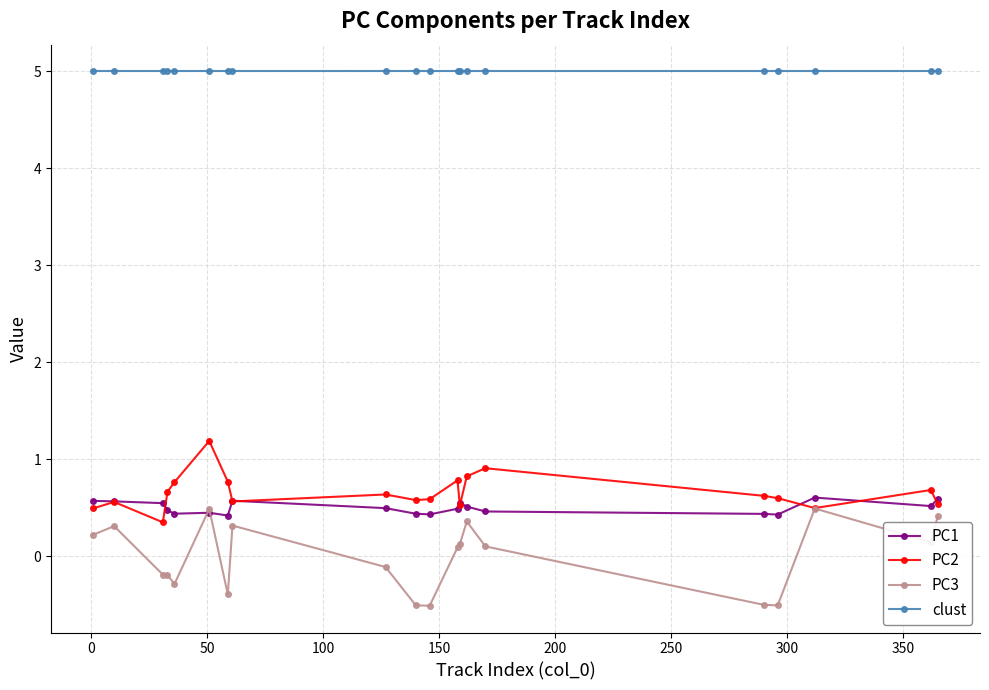

List the series in order of their peak value, highest first.

clust, PC2, PC1, PC3